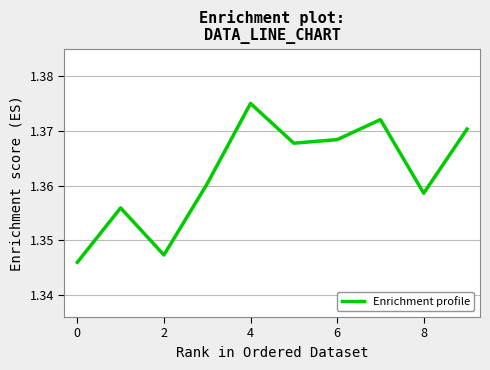

What is the sum of all values?

13.6